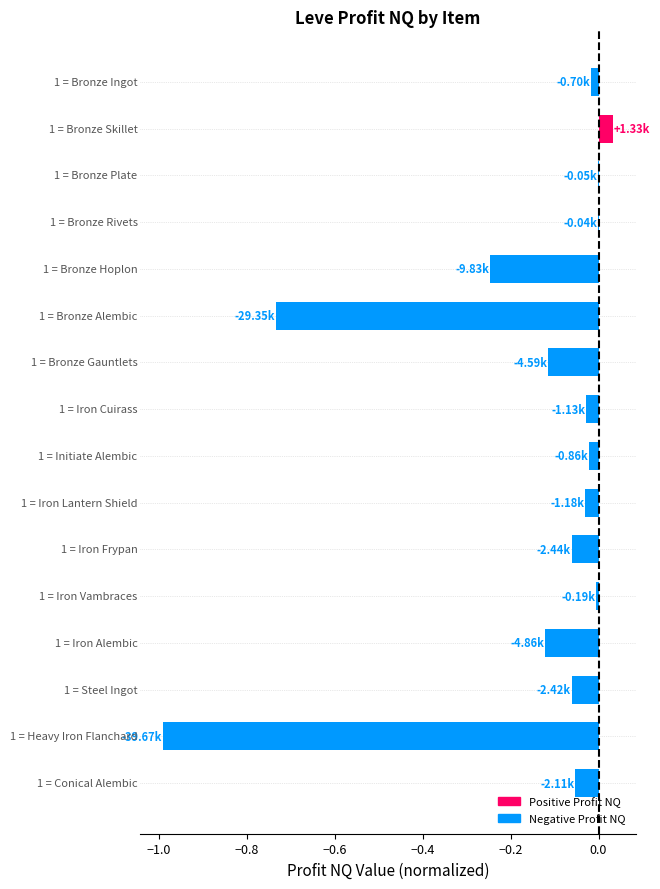

Count the number of data series in this chart.

1